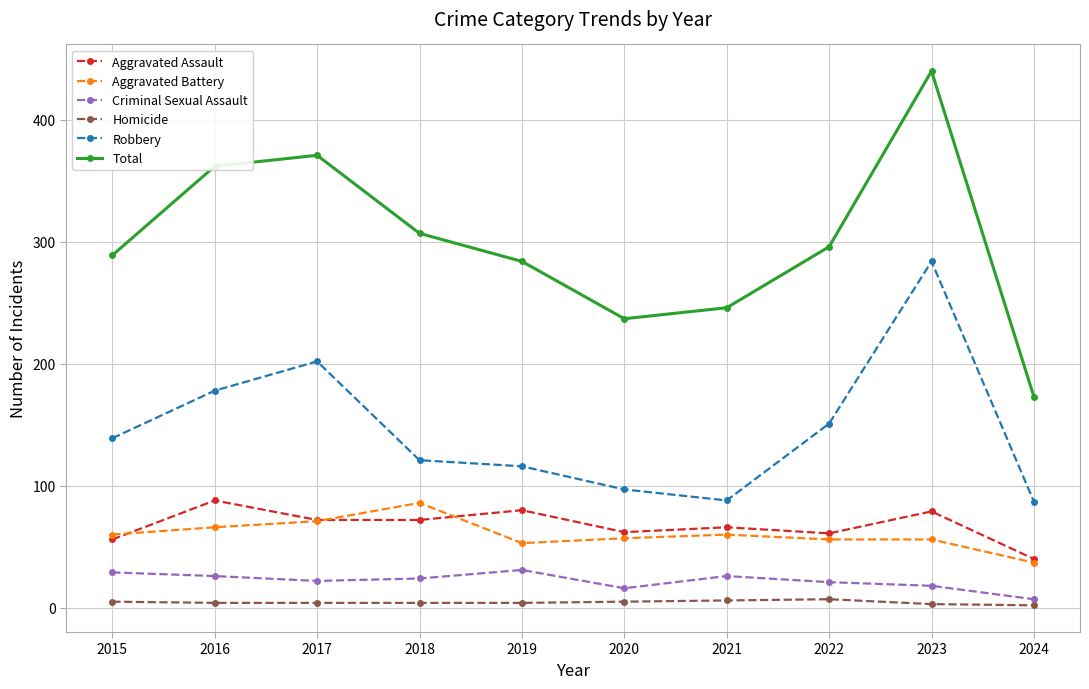

At 2022, list the series in order from largest to smallest.

Total, Robbery, Aggravated Assault, Aggravated Battery, Criminal Sexual Assault, Homicide